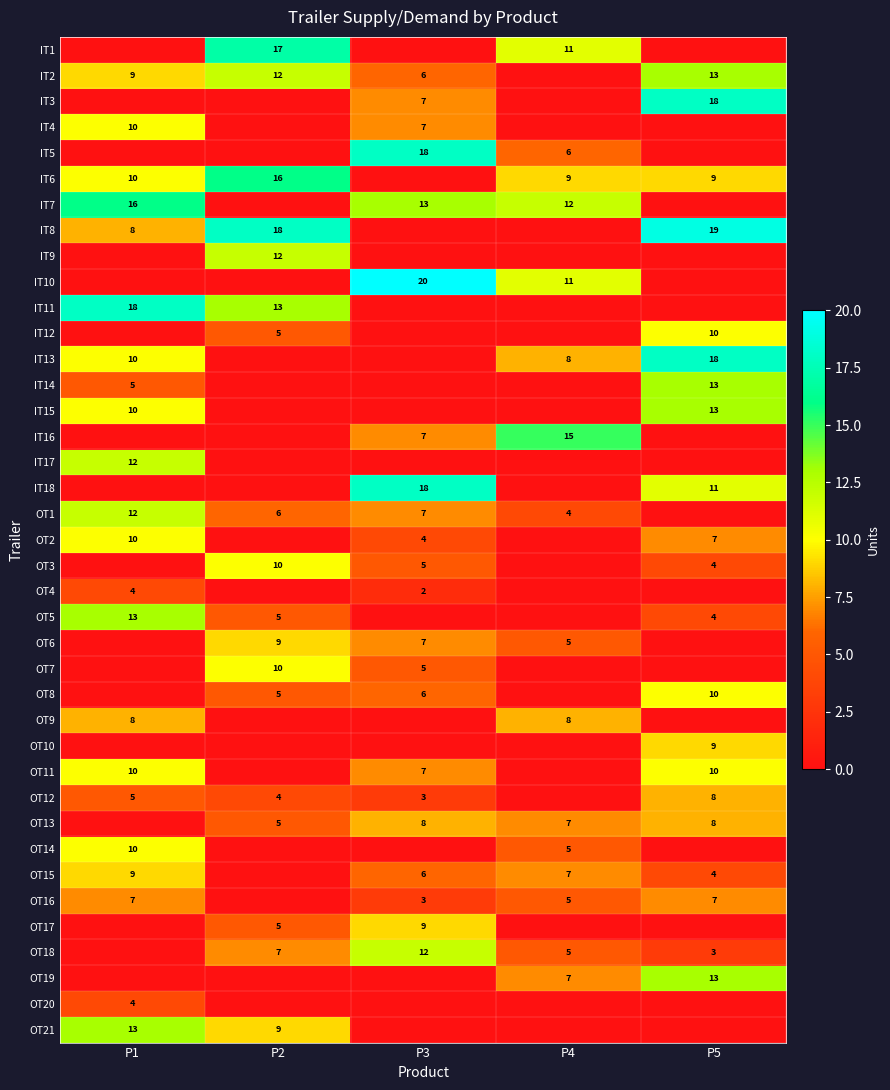

The value of OT19 at P5 is 5. True or false?

False